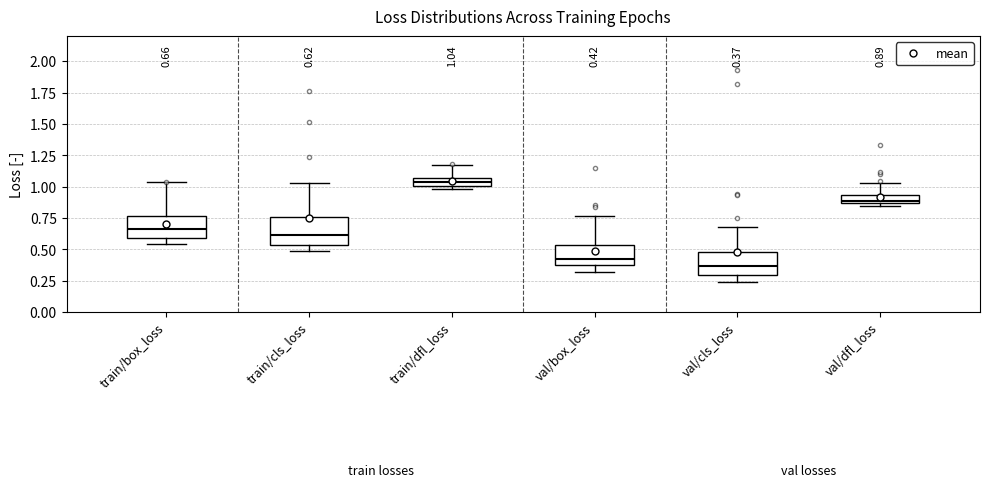

Which box's median line is the highest?

train/dfl_loss